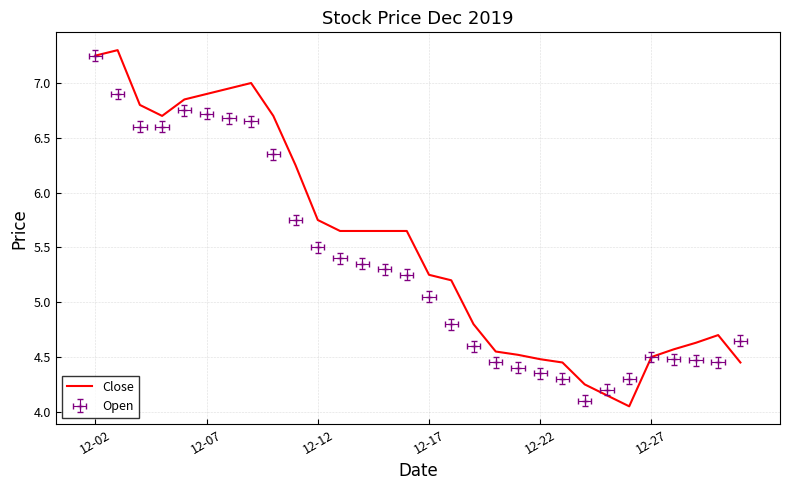

What is the difference between the second highest and second lowest values?

3.1